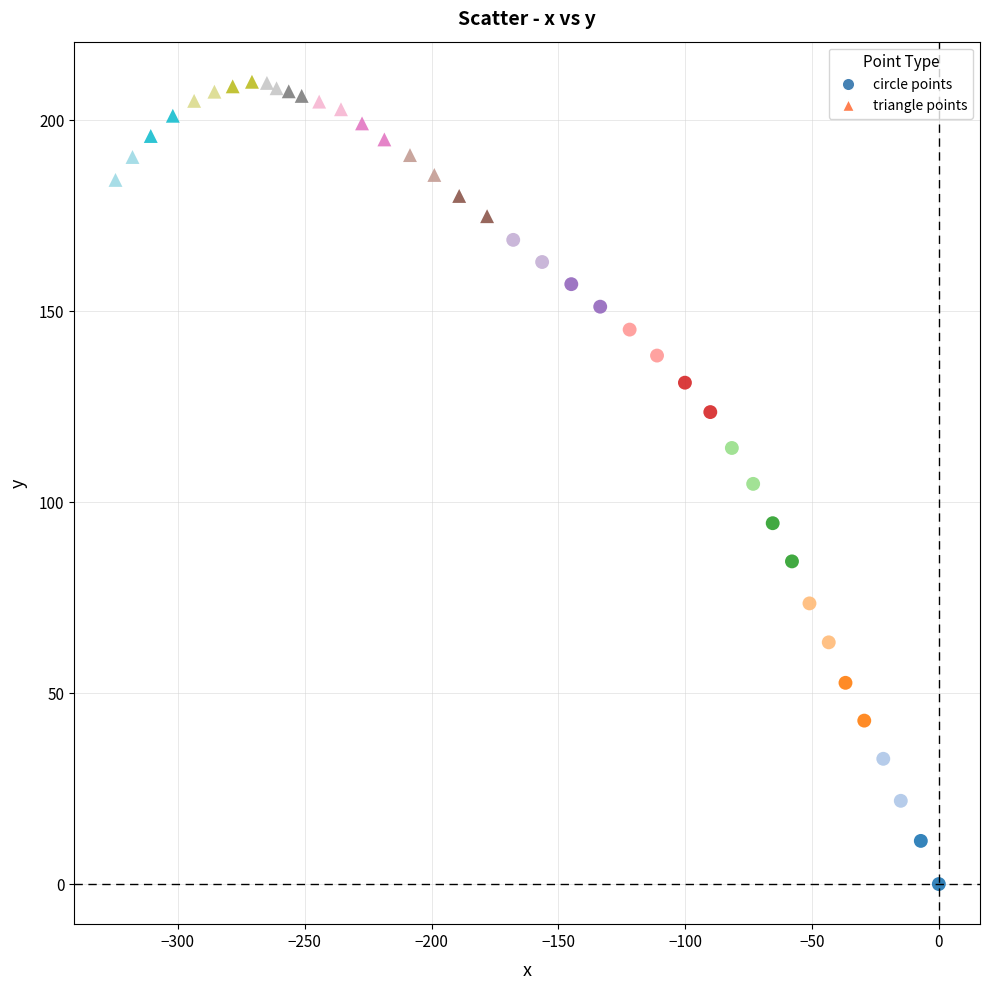

Which series has the largest Y range (max minus min)?

circle points